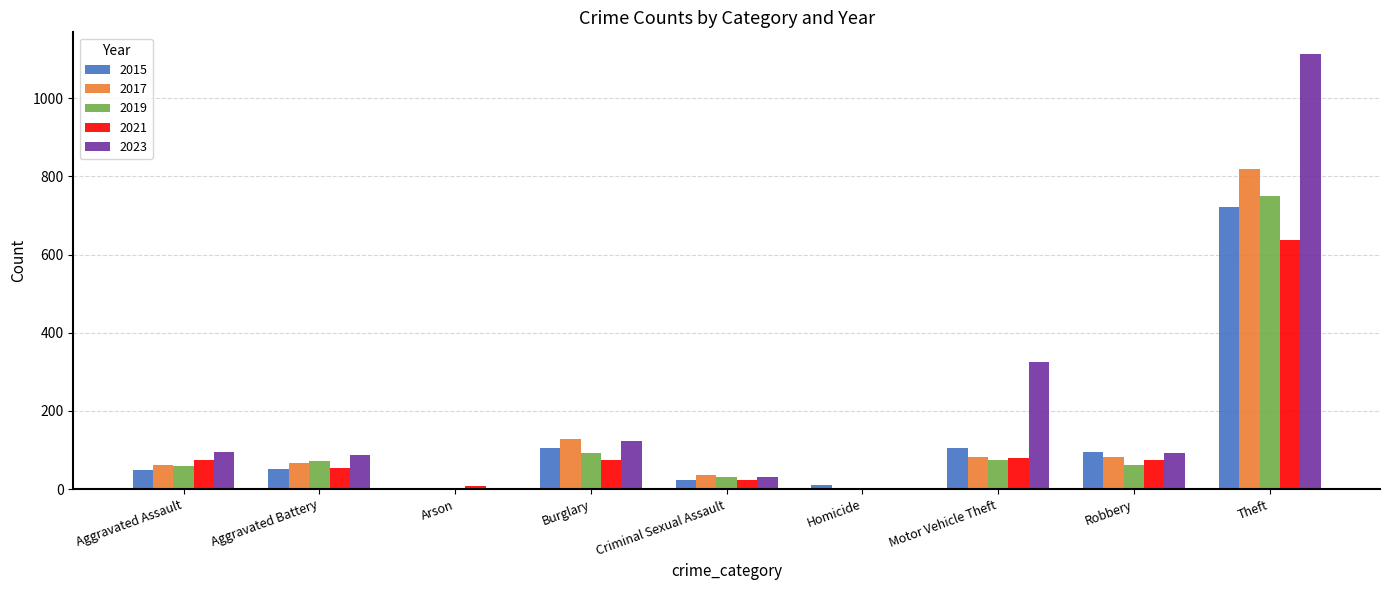

What is the maximum value shown in the chart?

1113